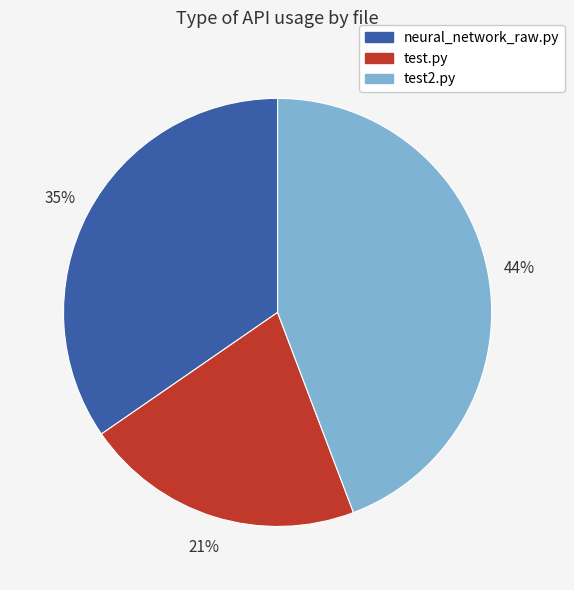

Is there a majority slice in this chart?

No